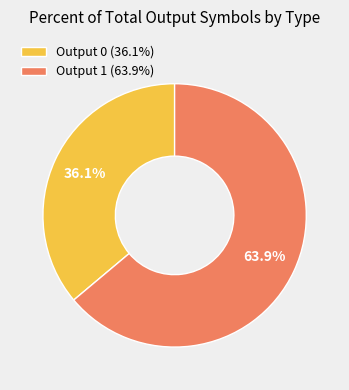

Which category has the biggest portion of the pie?

Output 1 (63.9%)